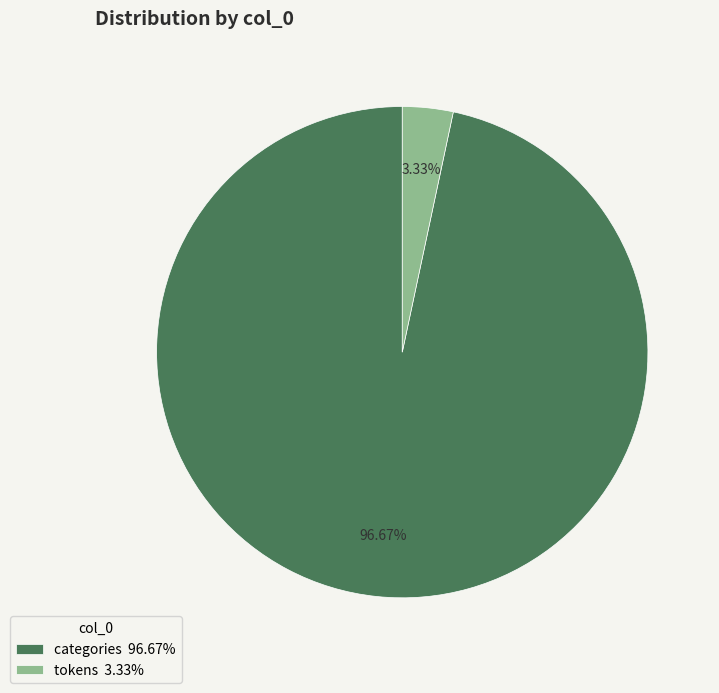

Combined, do categories and tokens account for over 50%?

Yes